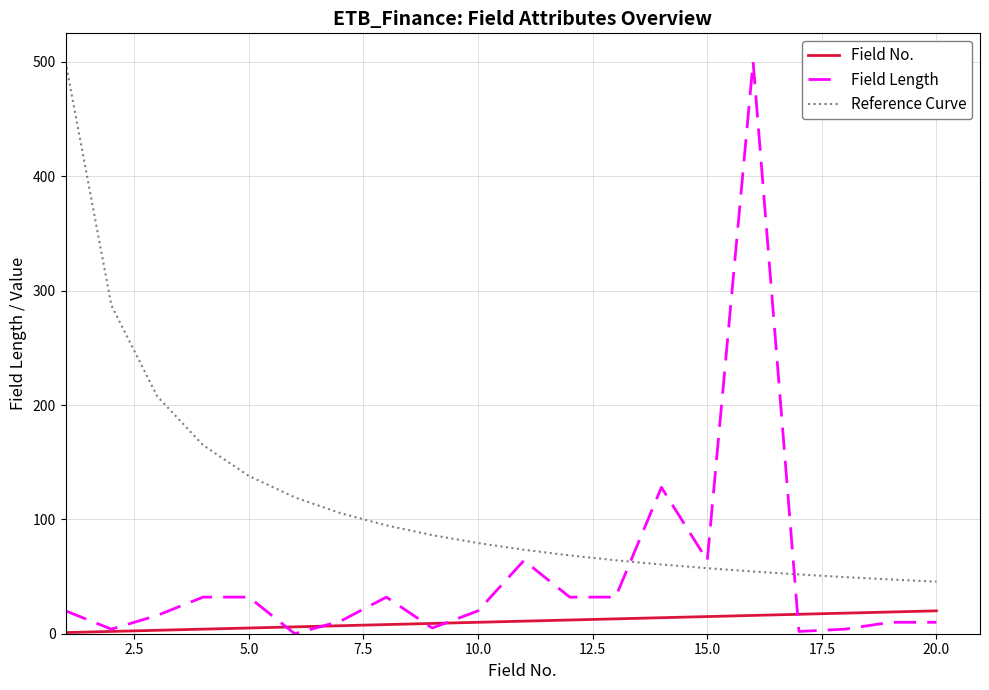

Which series has the widest spread of values?

Field Length